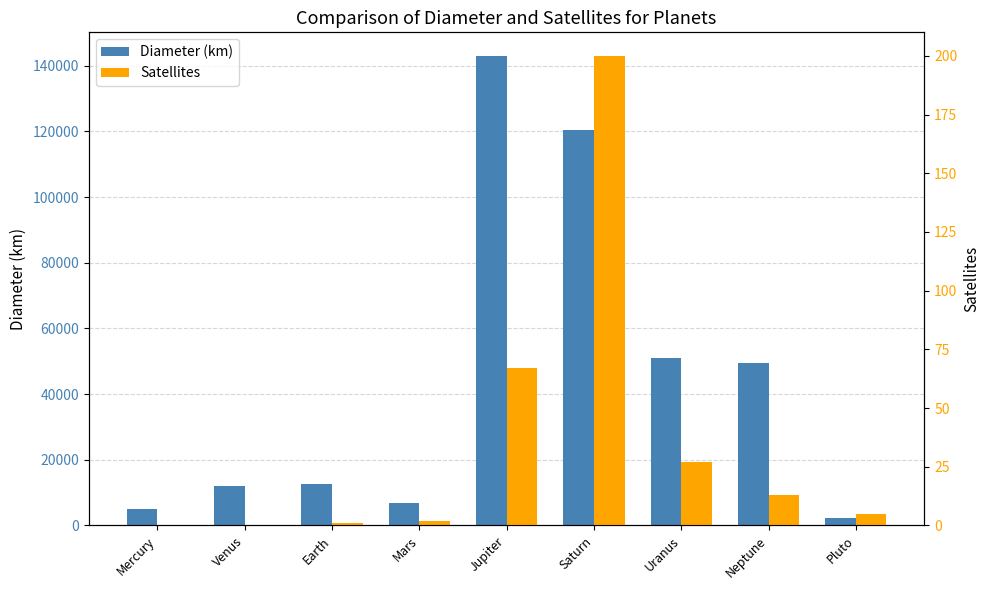

How many data points in Diameter (km) are less than 12756?

4